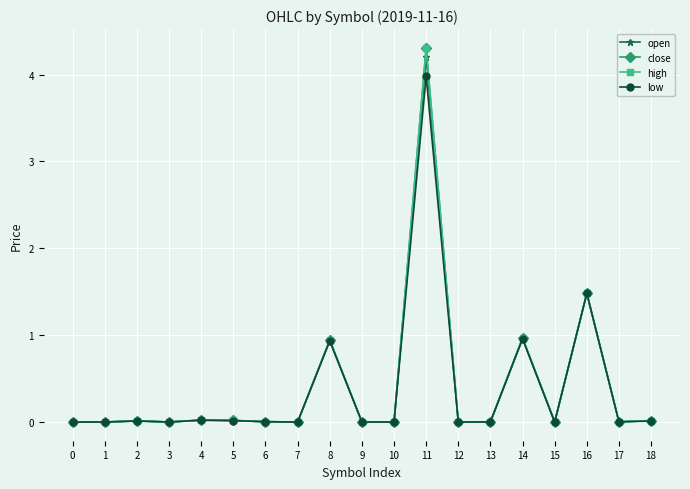

Is this an area chart (filled region under the line)?

No